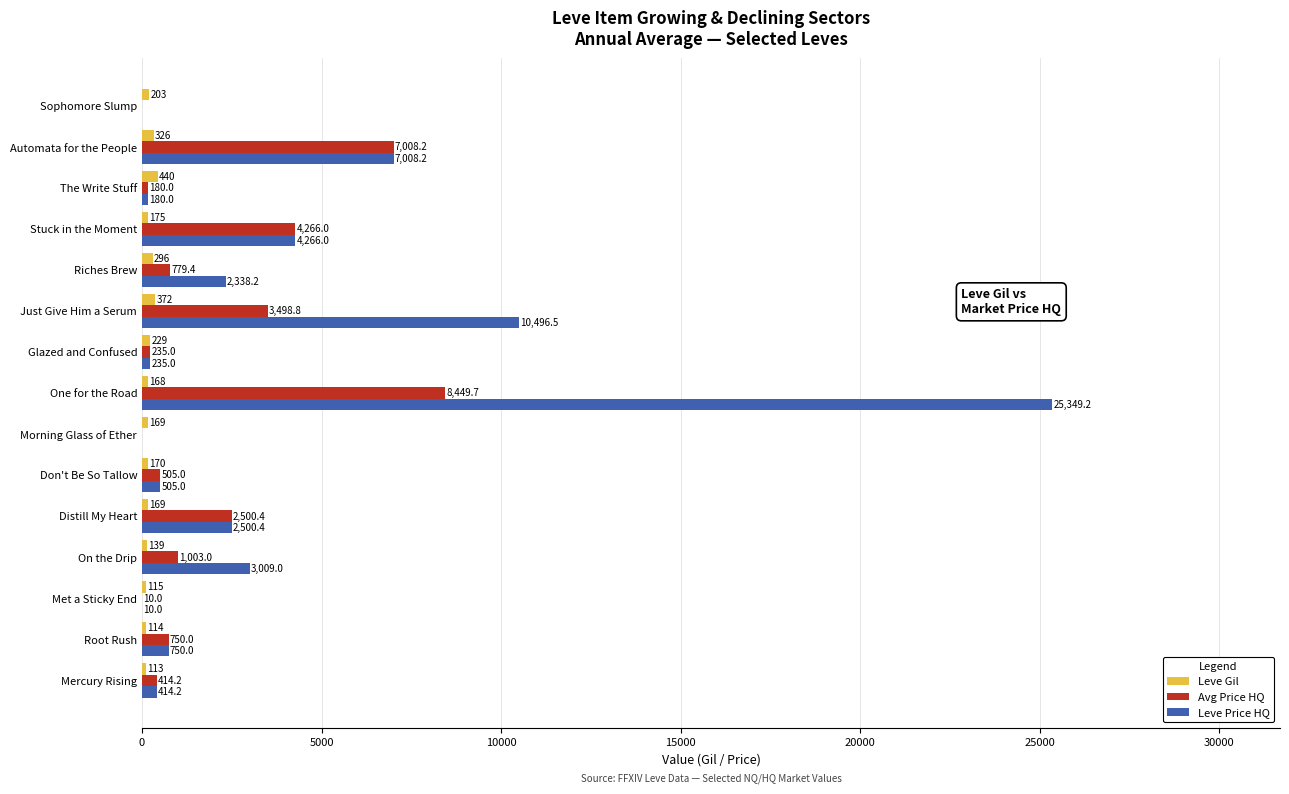

The value of Avg Price HQ at Sophomore Slump is -3810.4. True or false?

False